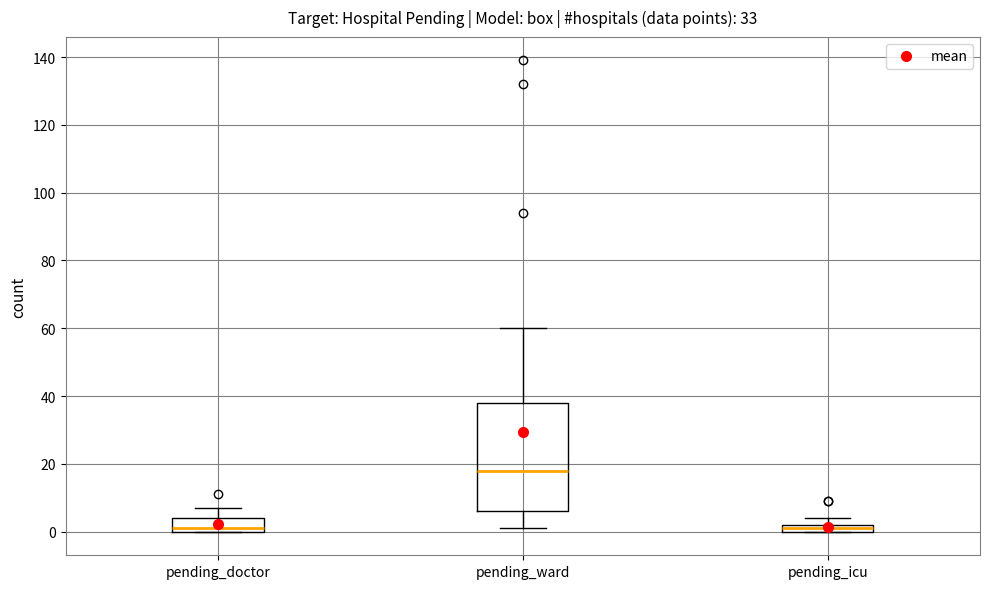

Which box is the tallest, from its lower edge to its upper edge?

pending_ward